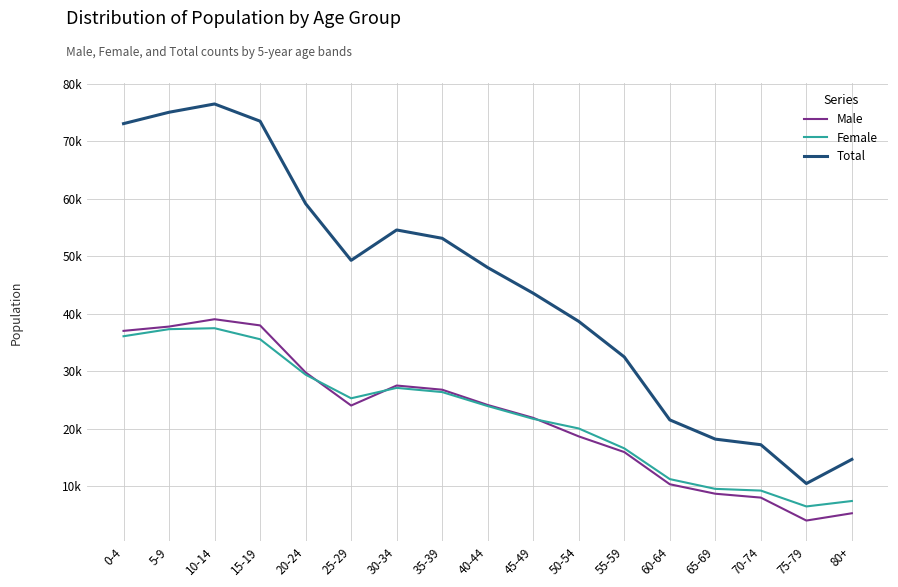

Is it true that Total equals 5079 at 75-79?

False